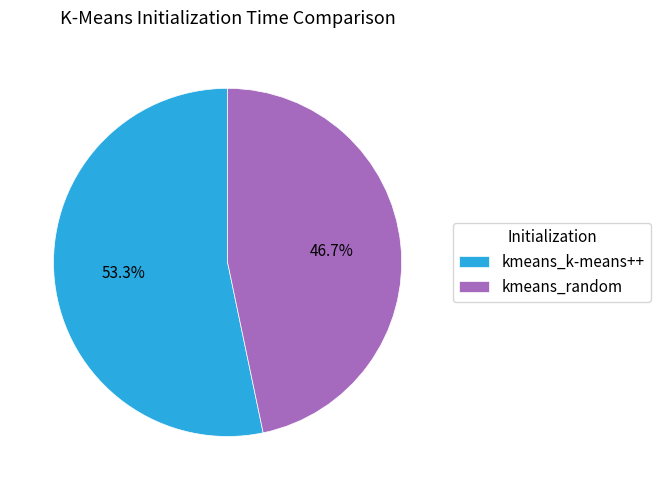

Between kmeans_k-means++ and kmeans_random, which is larger?

kmeans_k-means++